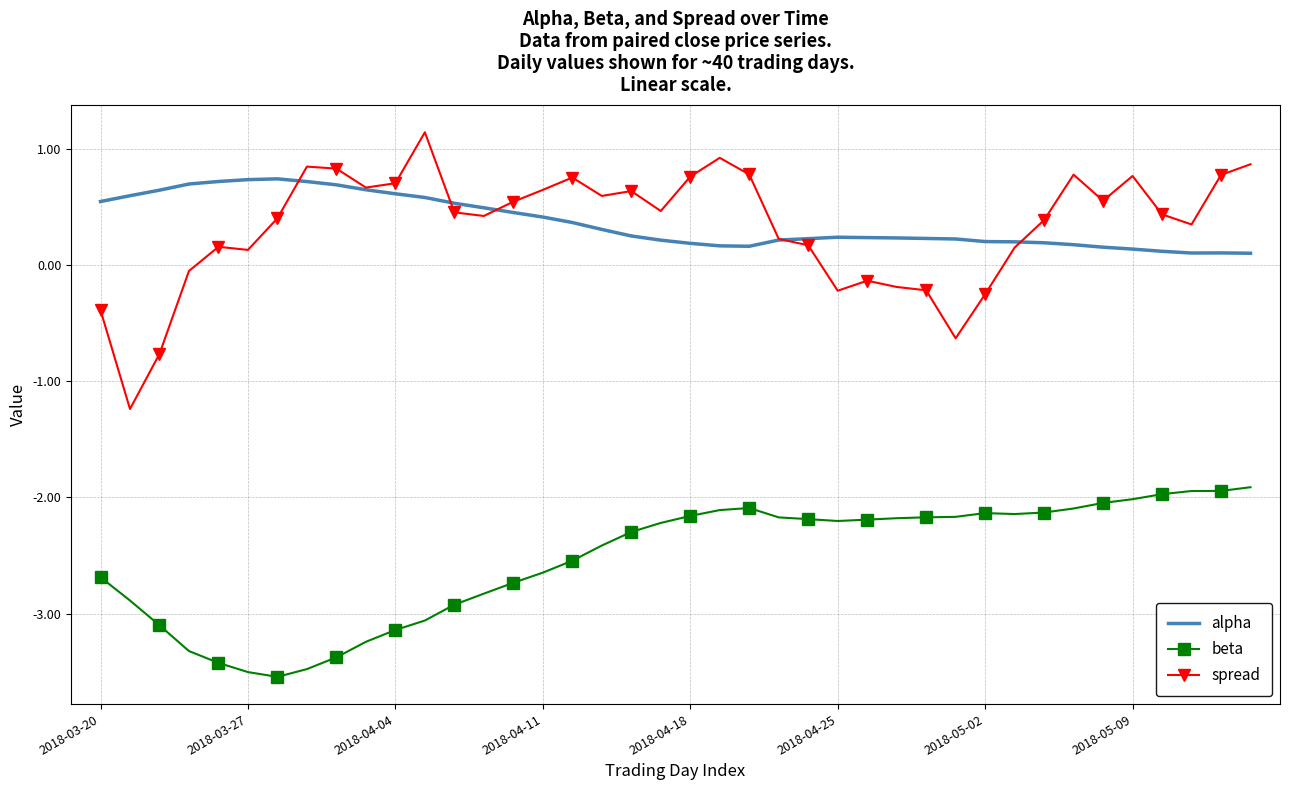

What is the smallest value displayed?

-3.5